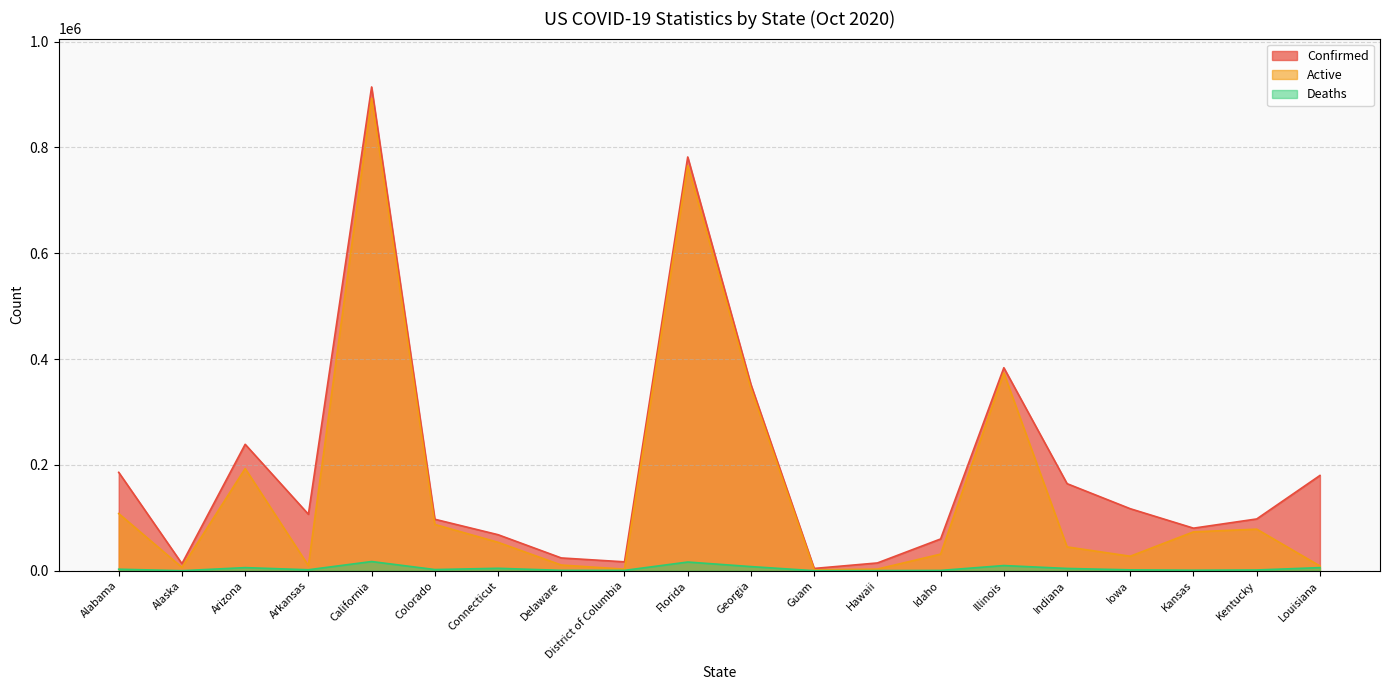

True or false: Active and Deaths intersect in this chart.

False